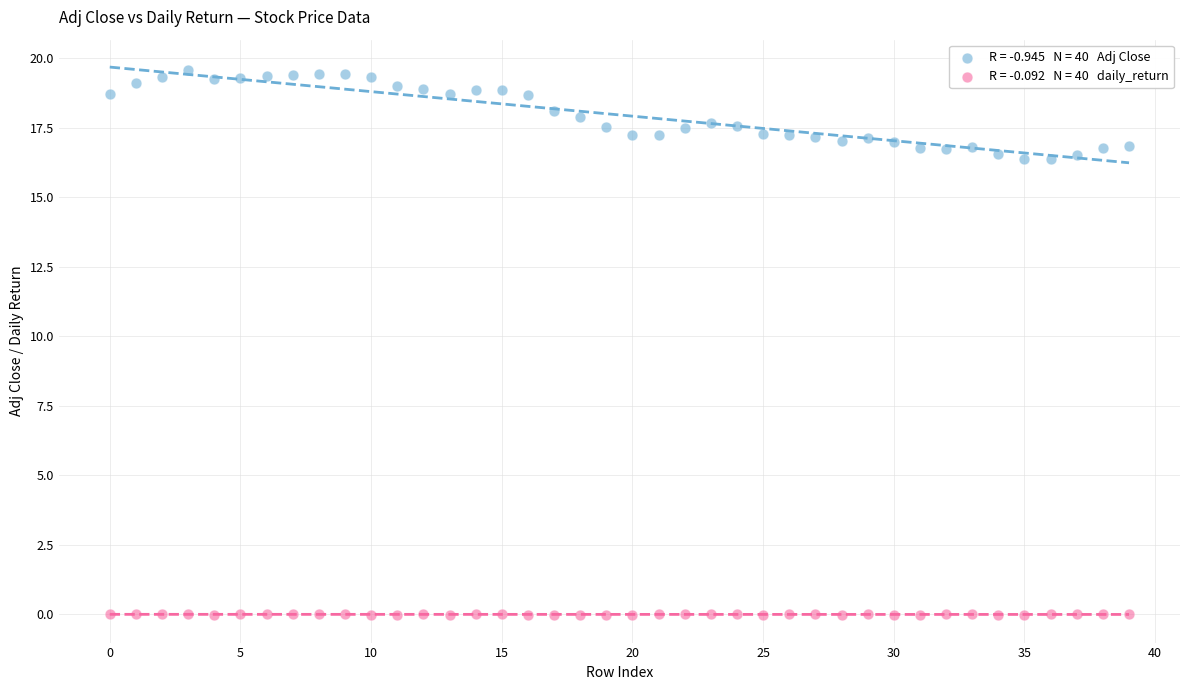

Across all data points, what is the range of Y values (max minus min)?

19.6